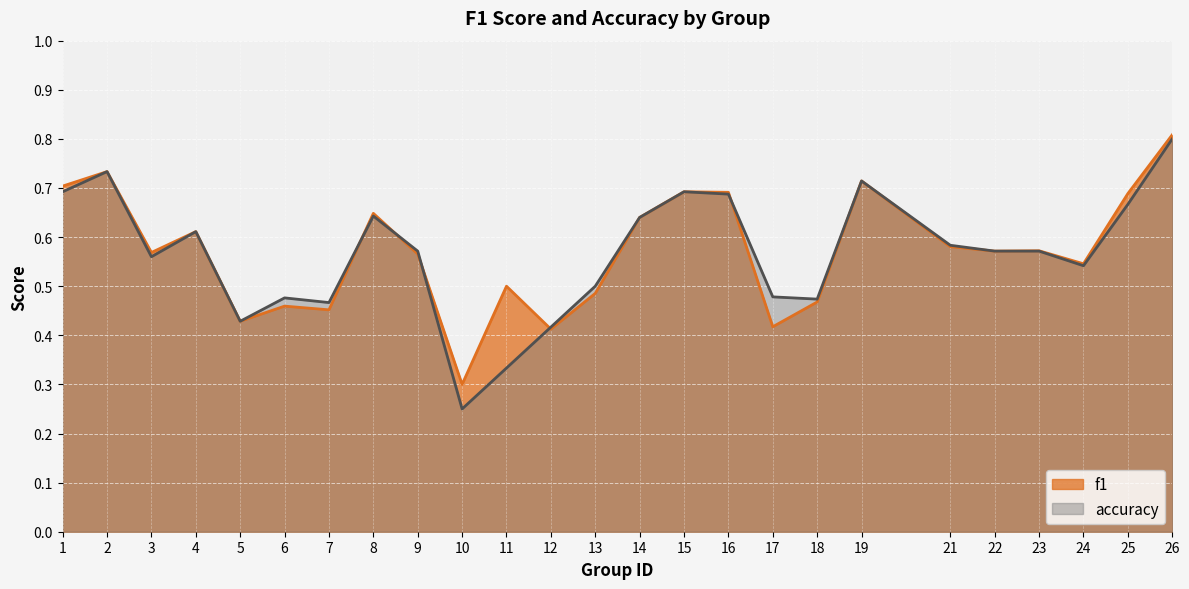

What is the difference between the maximum and minimum values in the accuracy series?

0.6